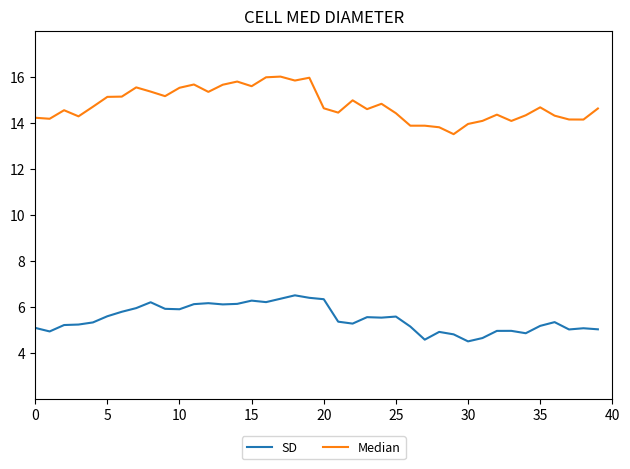

What are all the series names shown in the legend?

SD, Median